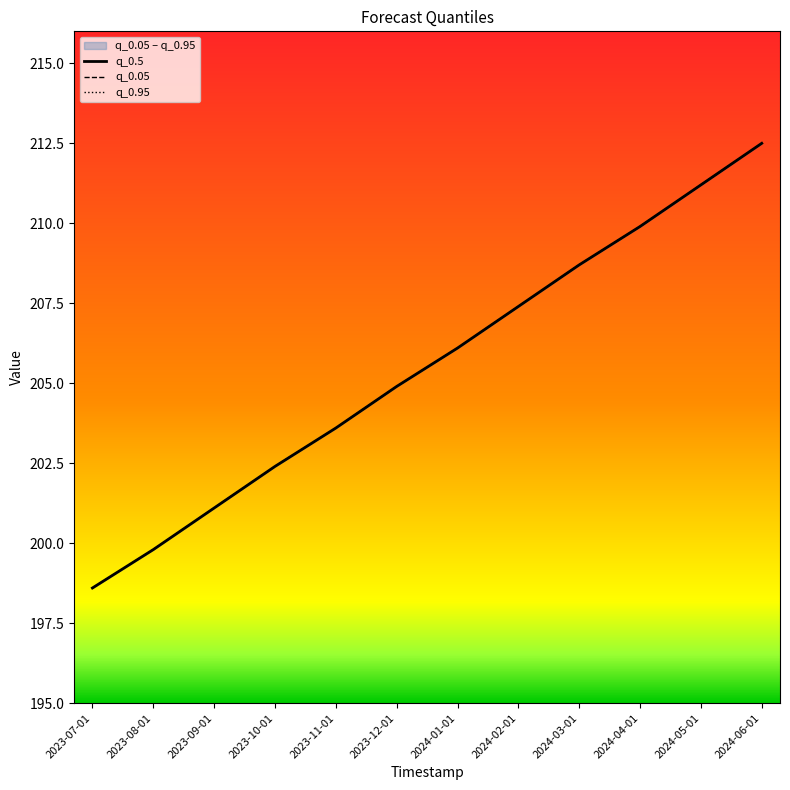

Is the value of q_0.95 at 2023-12-01 greater than the value of q_0.5 at 2023-10-01?

Yes